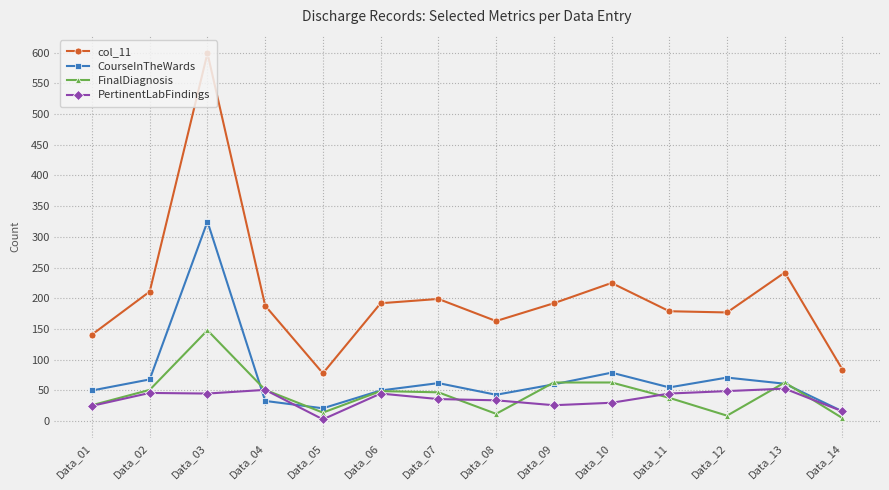

Where do FinalDiagnosis and CourseInTheWards first cross each other?

Data_03 and Data_04